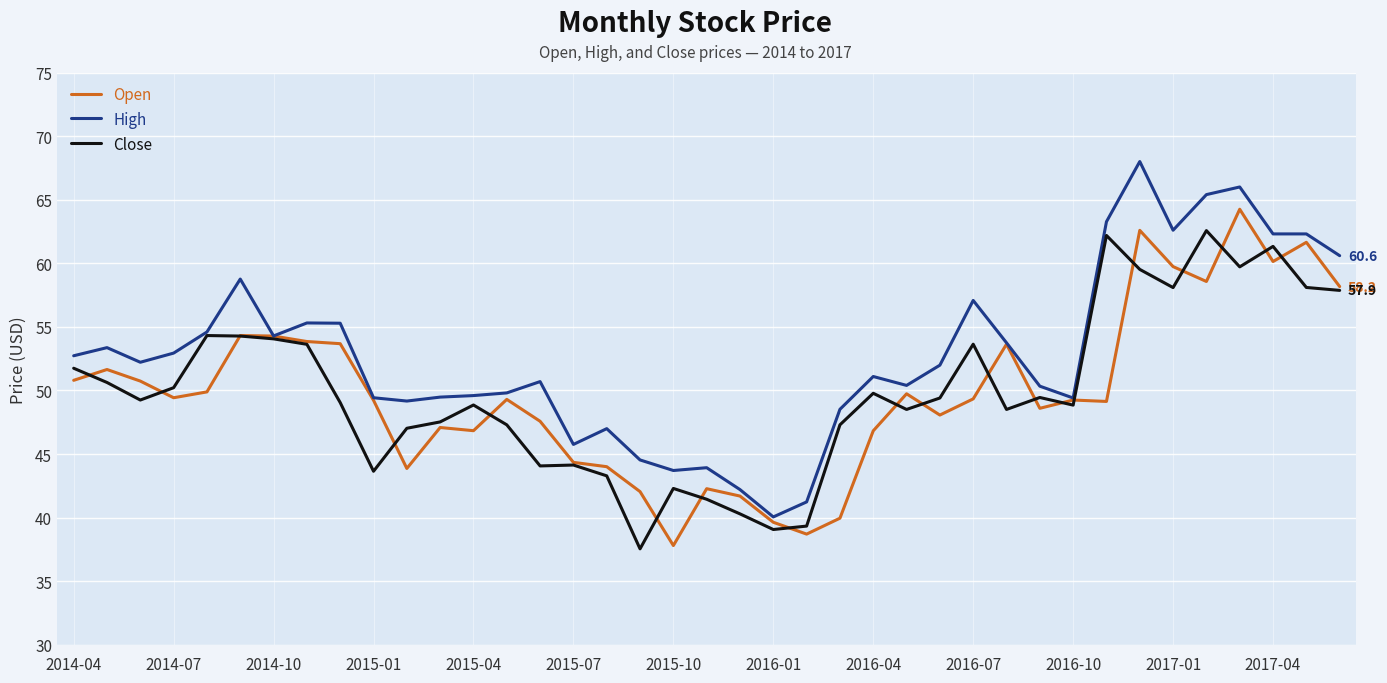

Which series has the largest total across all categories?

High